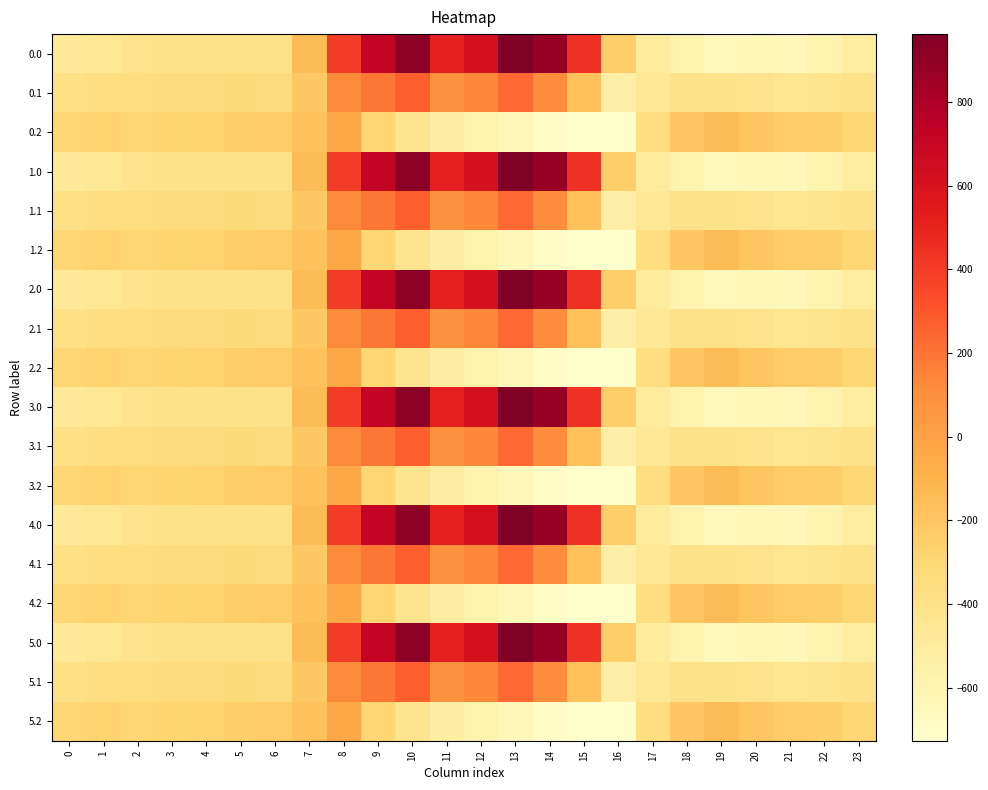

What is the smallest value displayed?

-726.6